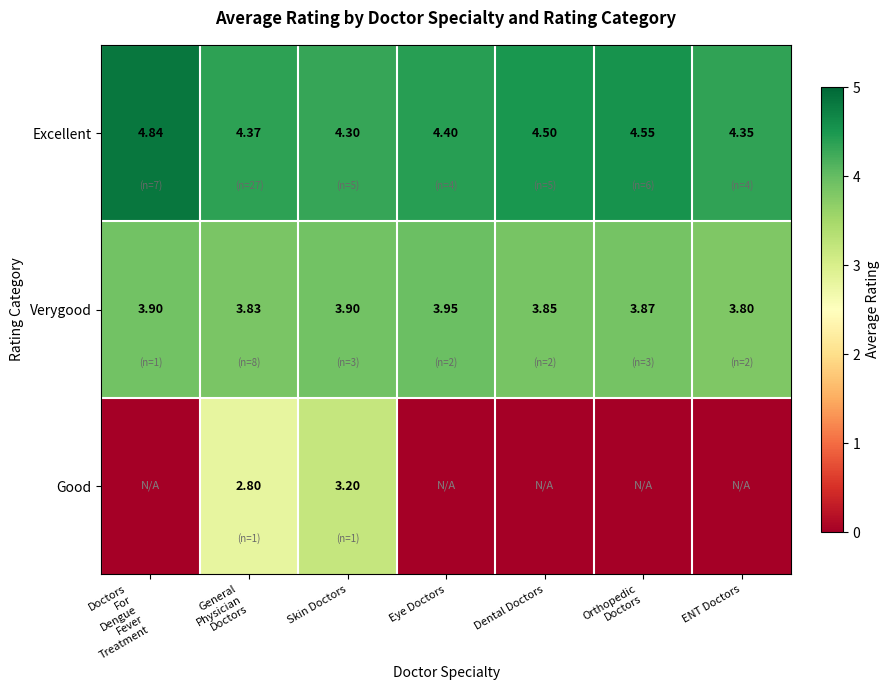

Which category has the lowest value in the Excellent series?

Skin Doctors